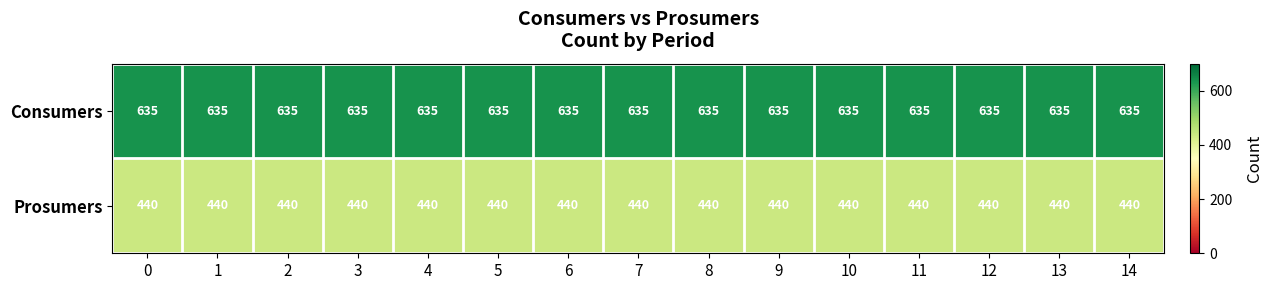

What is the difference between the highest and lowest values at 10?

195